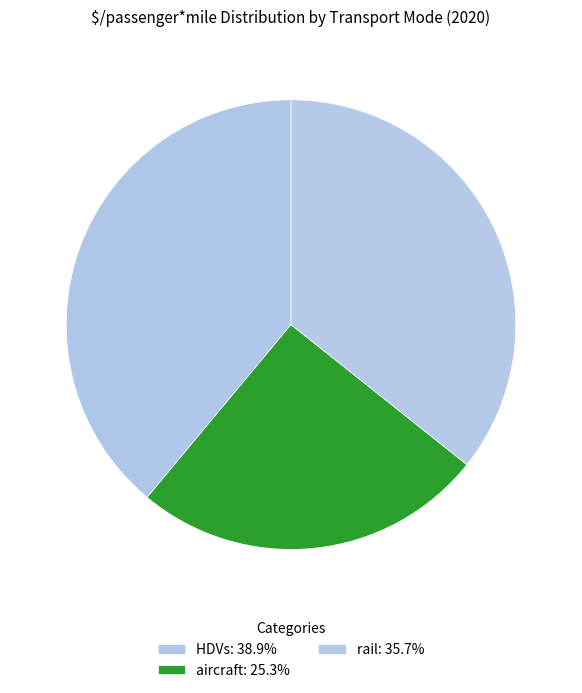

Combined, what portion of the pie is aircraft and rail?

61.1%